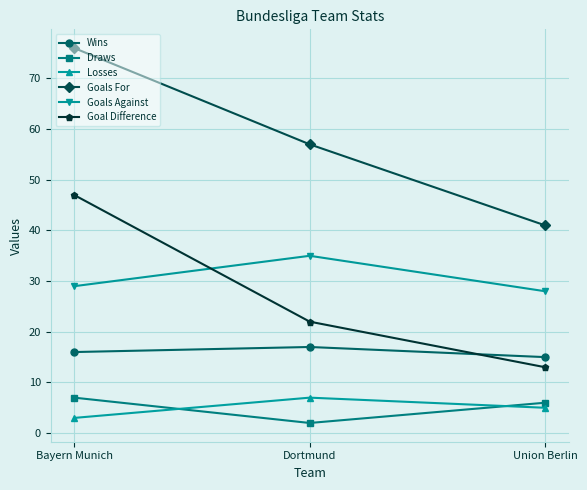

The value of Wins at Dortmund is 17. True or false?

True